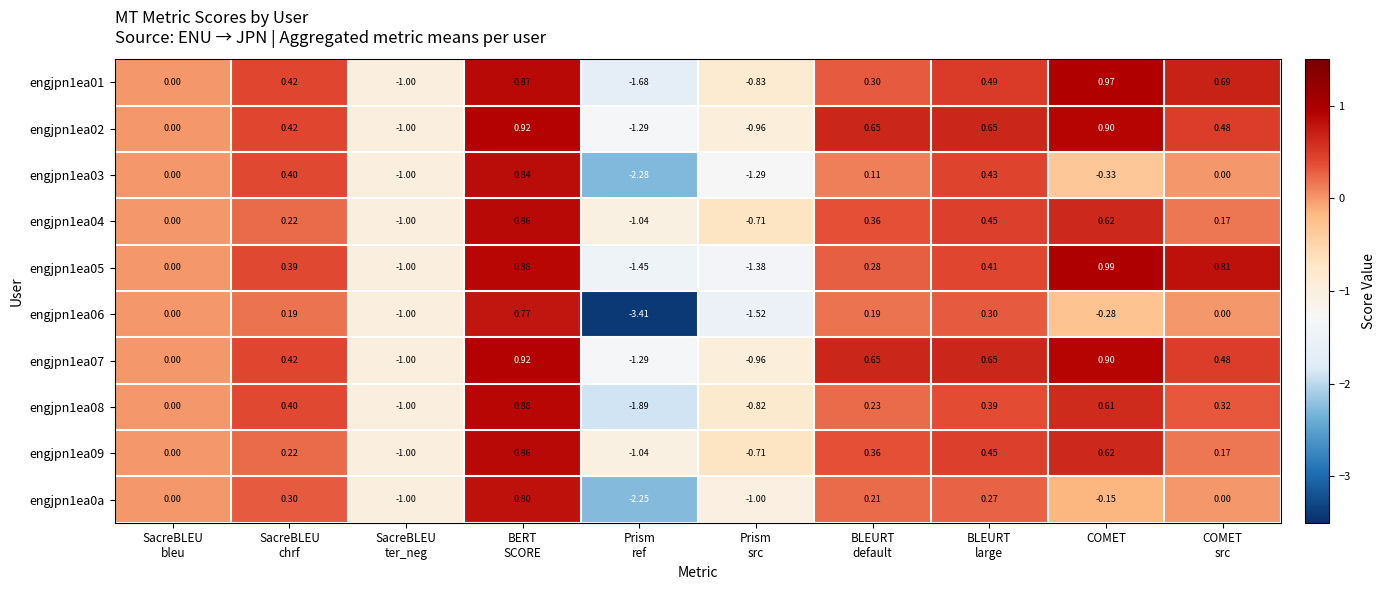

Which label corresponds to the largest value in the chart?

COMET